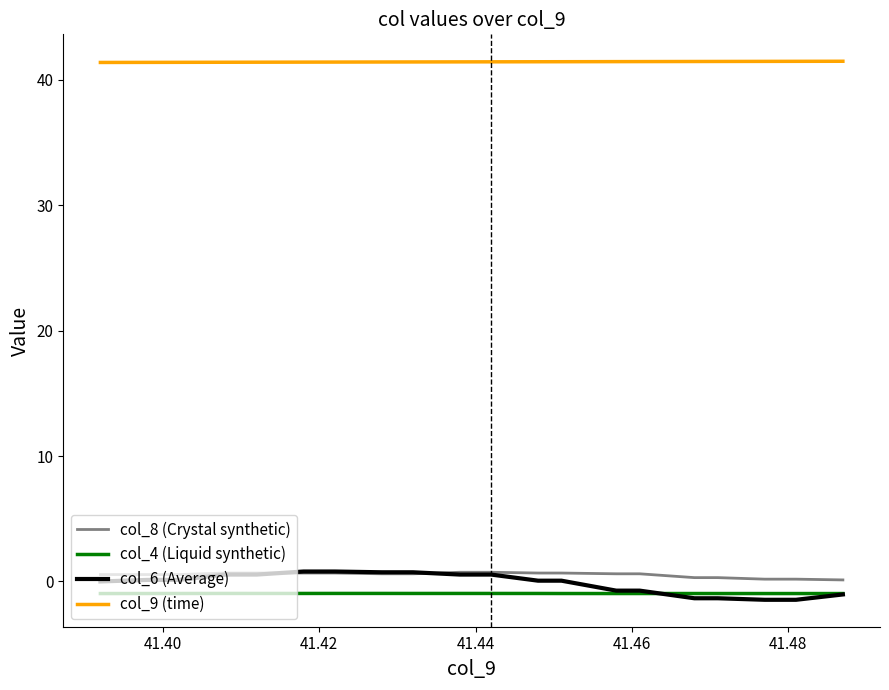

Which series has the largest range (max minus min)?

col_6 (Average)